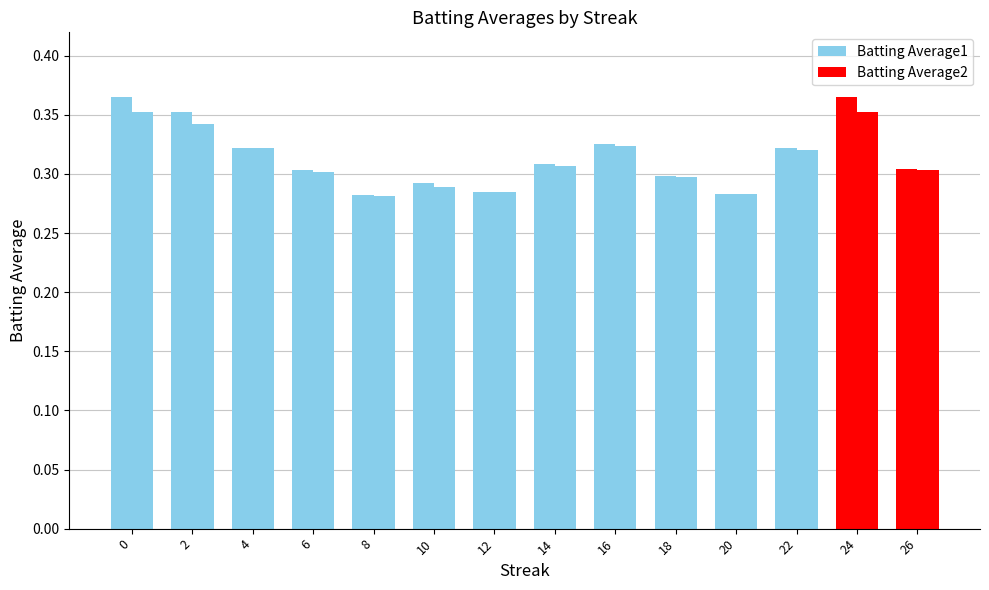

What is the difference between the second highest and second lowest values in the Batting Average2 series?

0.1